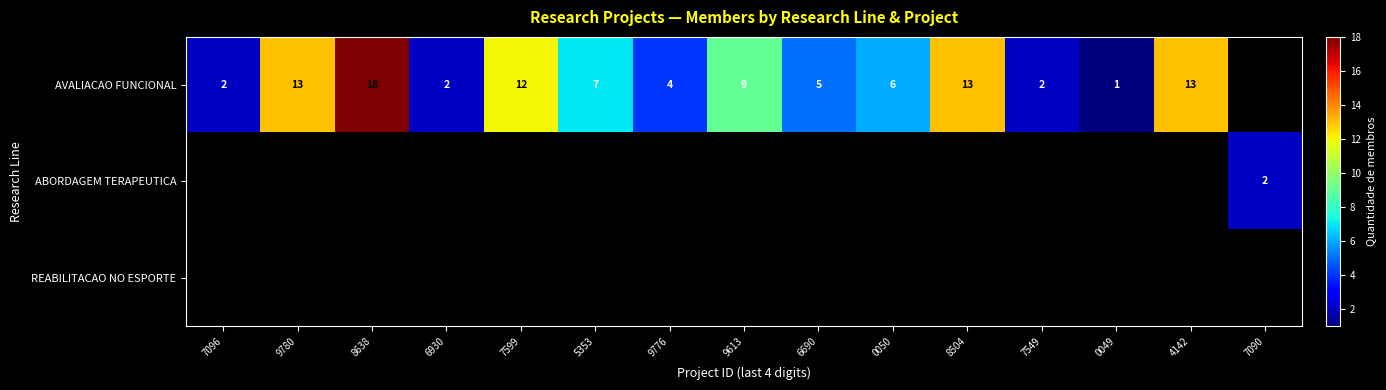

Is it true that AVALIACAO FUNCIONAL equals 0 at 0049?

False